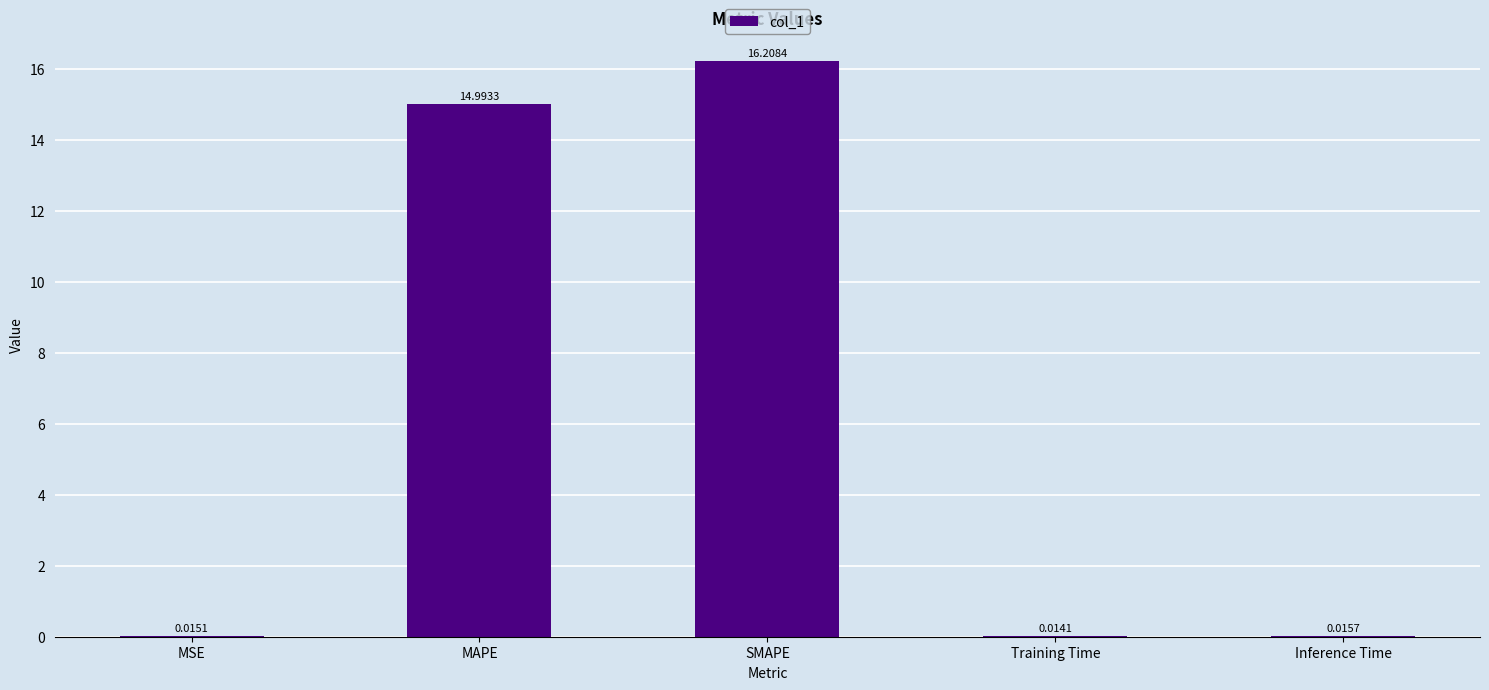

Which has a higher value, SMAPE or Training Time?

SMAPE